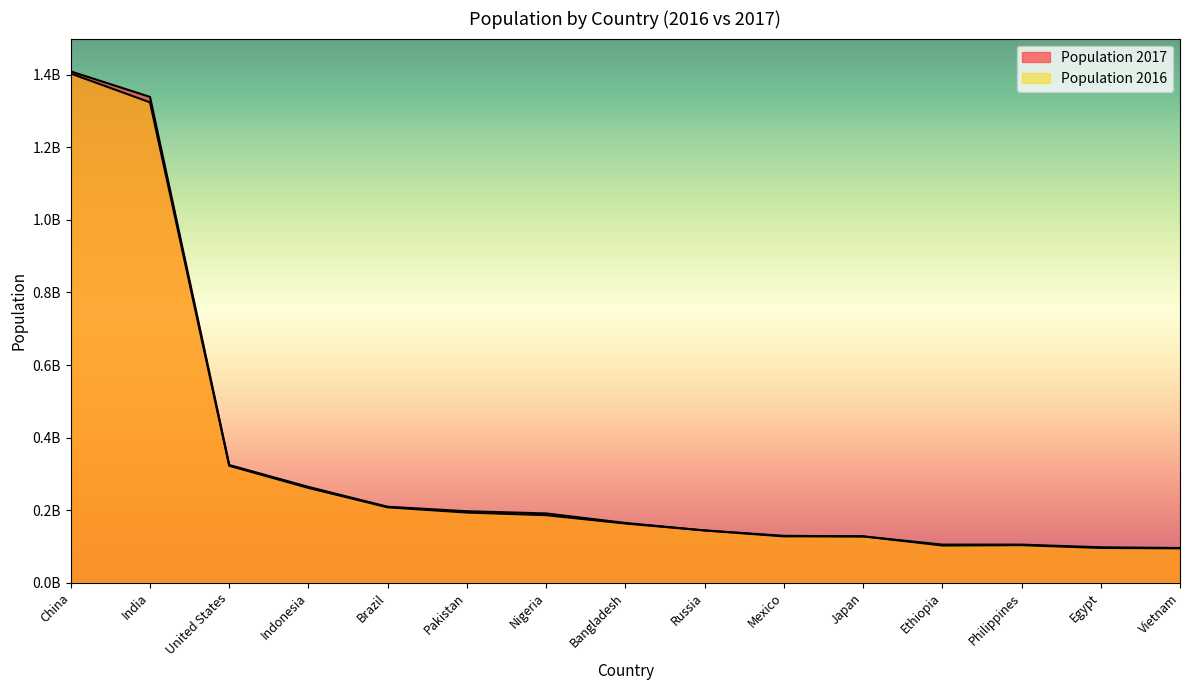

What position from the right is Ethiopia?

4